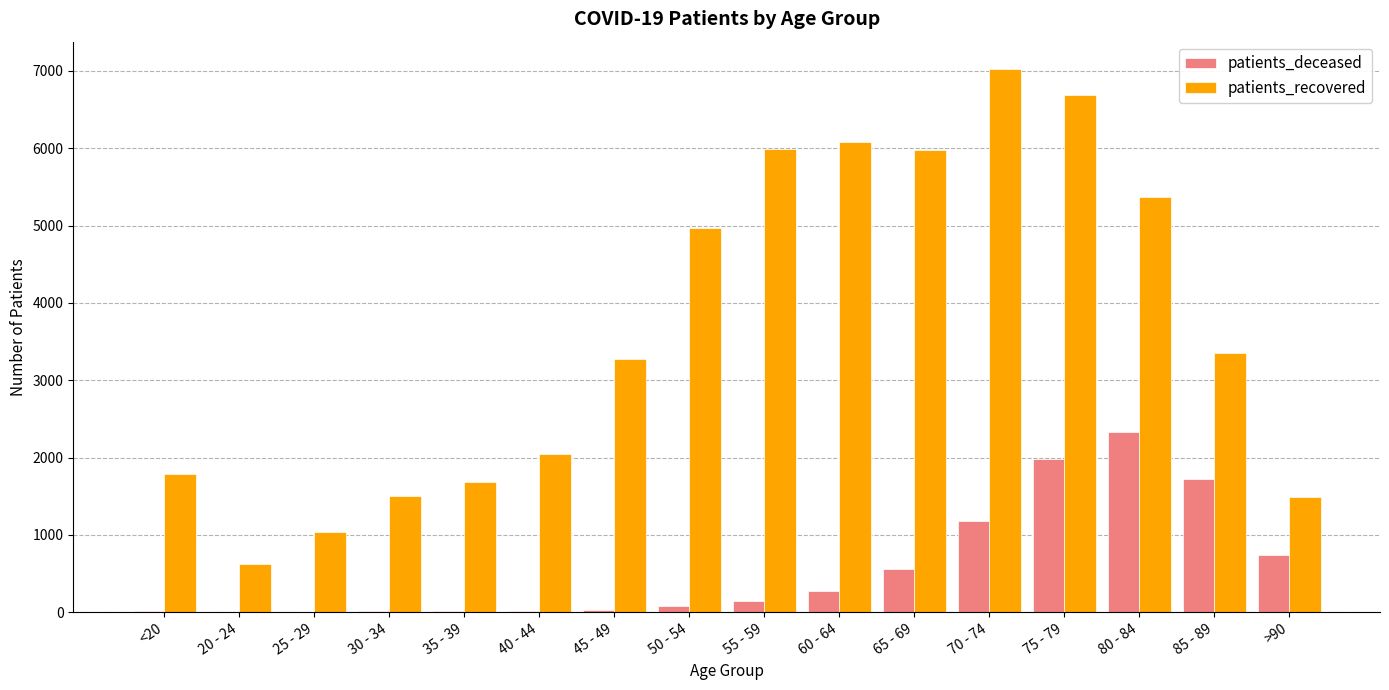

What is the greatest value displayed?

7026